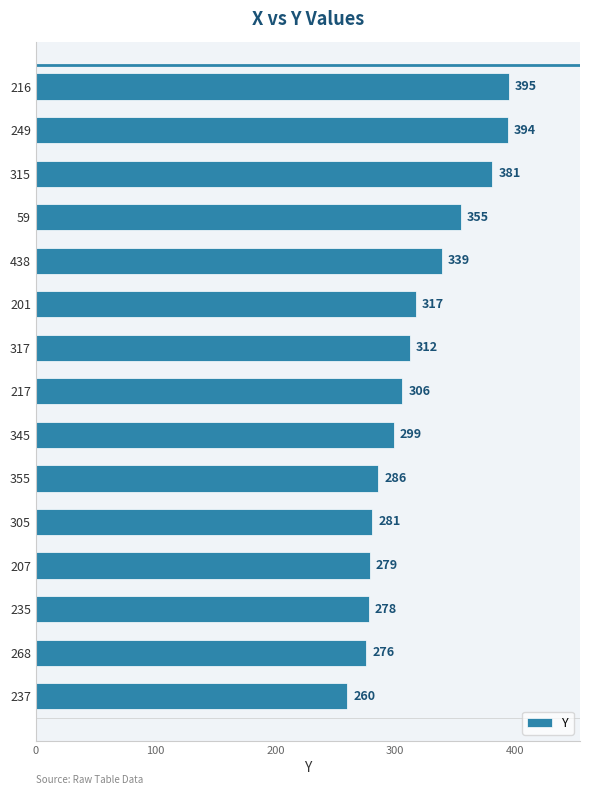

What is the difference between the values at 268 and 317?

36